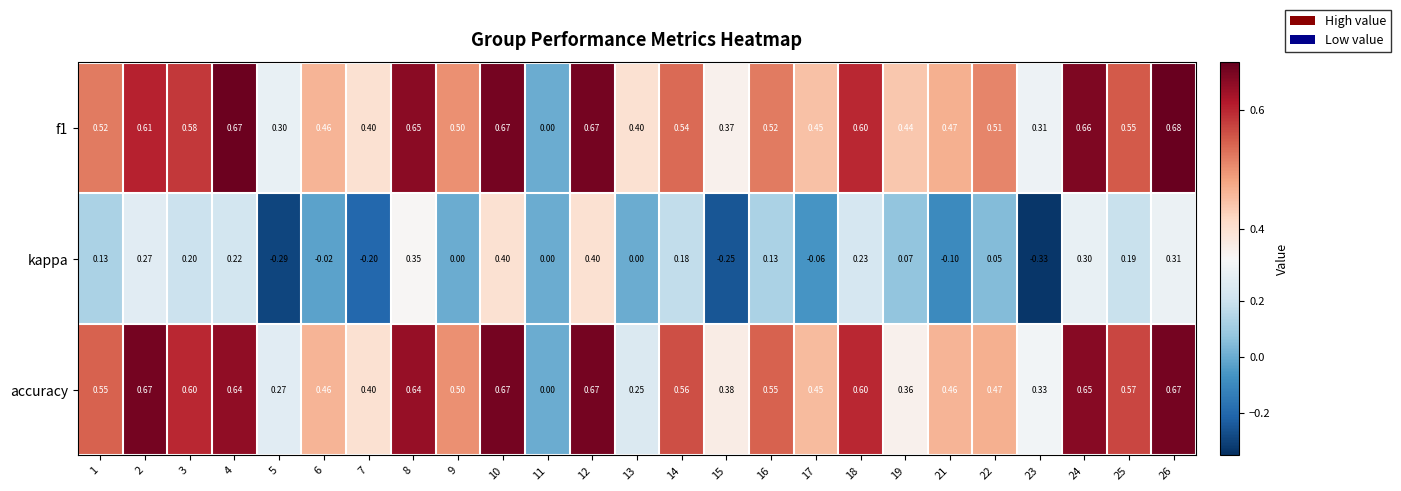

Which series changed the most between 2 and 15?

kappa